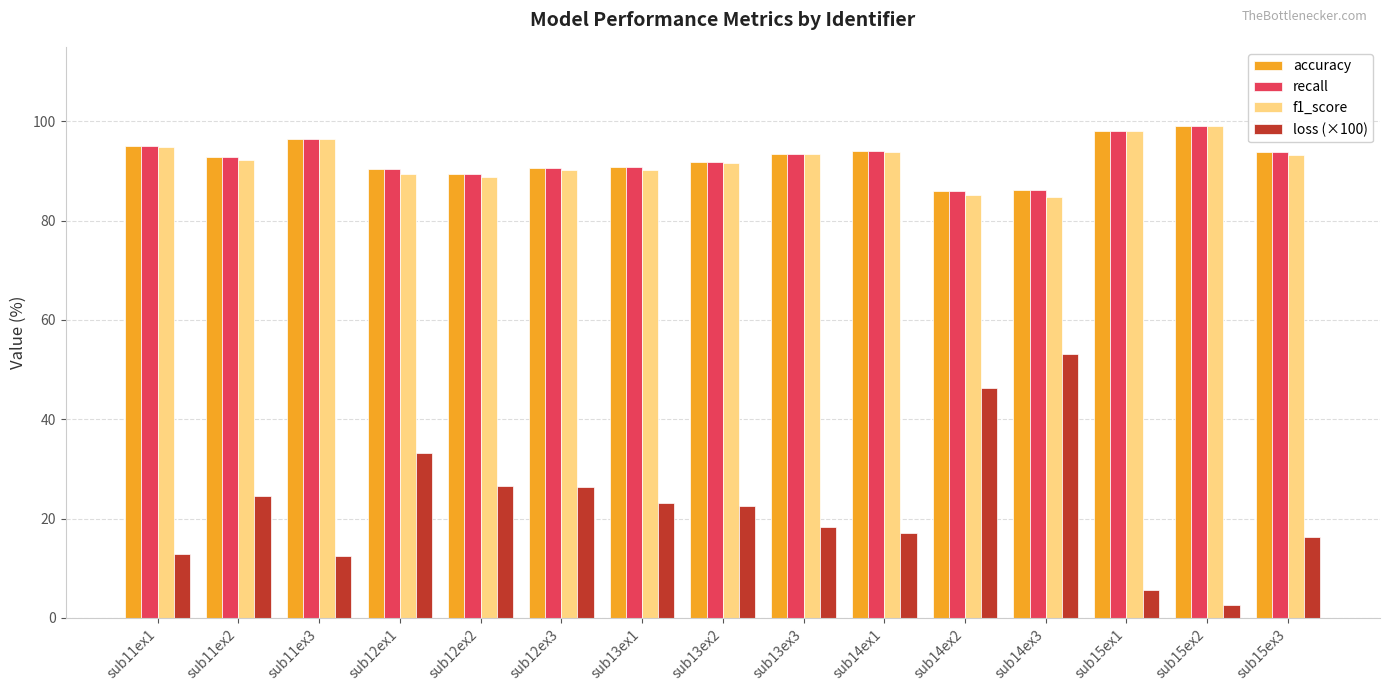

What is the minimum value for f1_score?

84.7